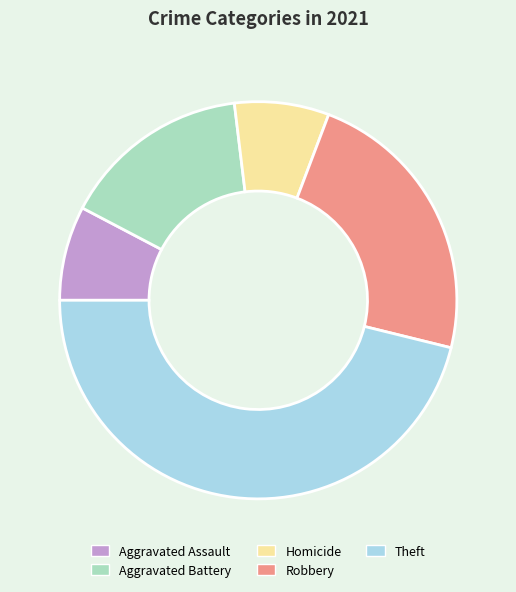

How many slices are in this pie chart?

5